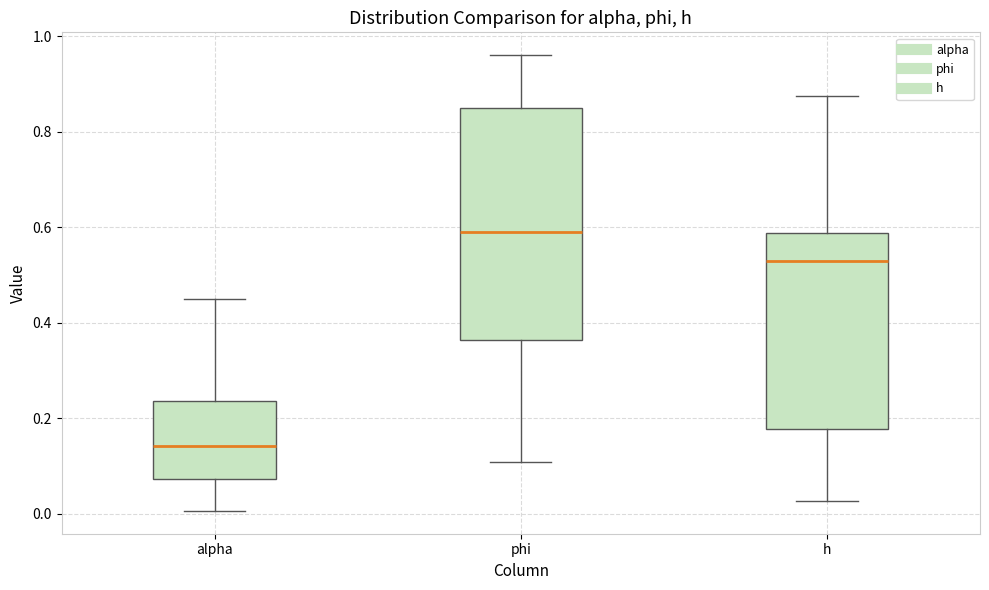

Reading left to right, read every box against the y-axis: the position of its median line, the range the box covers, and the ends of its whiskers. The values are not printed on the chart, so give them approximately, as read against the axis.

alpha: median 0.14, box 0.08 to 0.24, whiskers 0.00 to 0.46
phi: median 0.60, box 0.36 to 0.84, whiskers 0.10 to 0.96
h: median 0.52, box 0.18 to 0.58, whiskers 0.02 to 0.88